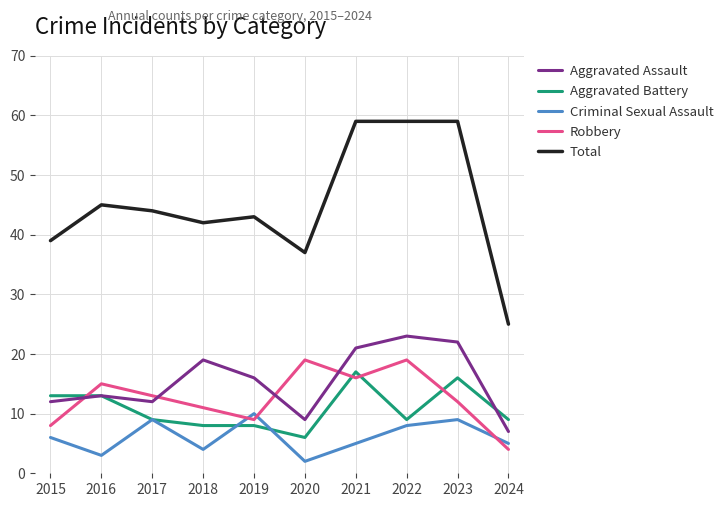

What is the lowest value of the Robbery series?

4